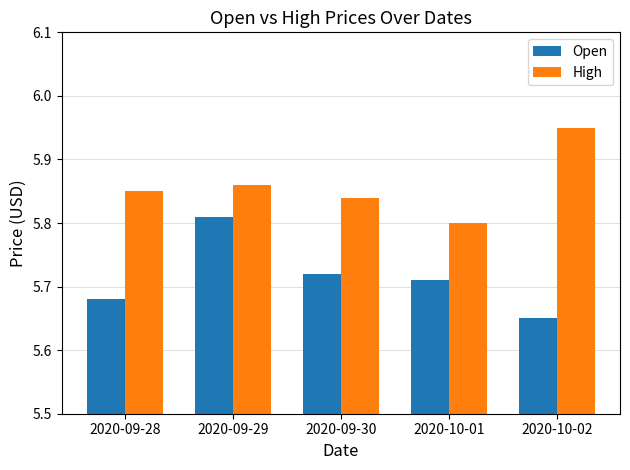

True or false: Open has a value of 9.0 at 2020-09-28.

False